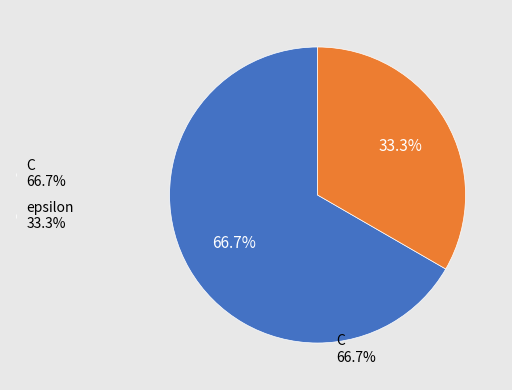

To the nearest percent, what is the difference between the C and epsilon slice percentages?

33%